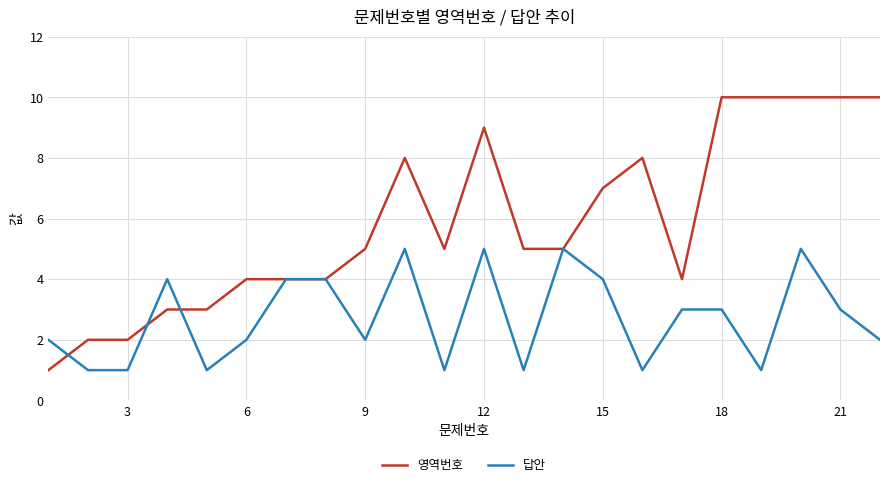

What is the lowest value of the 영역번호 series?

1